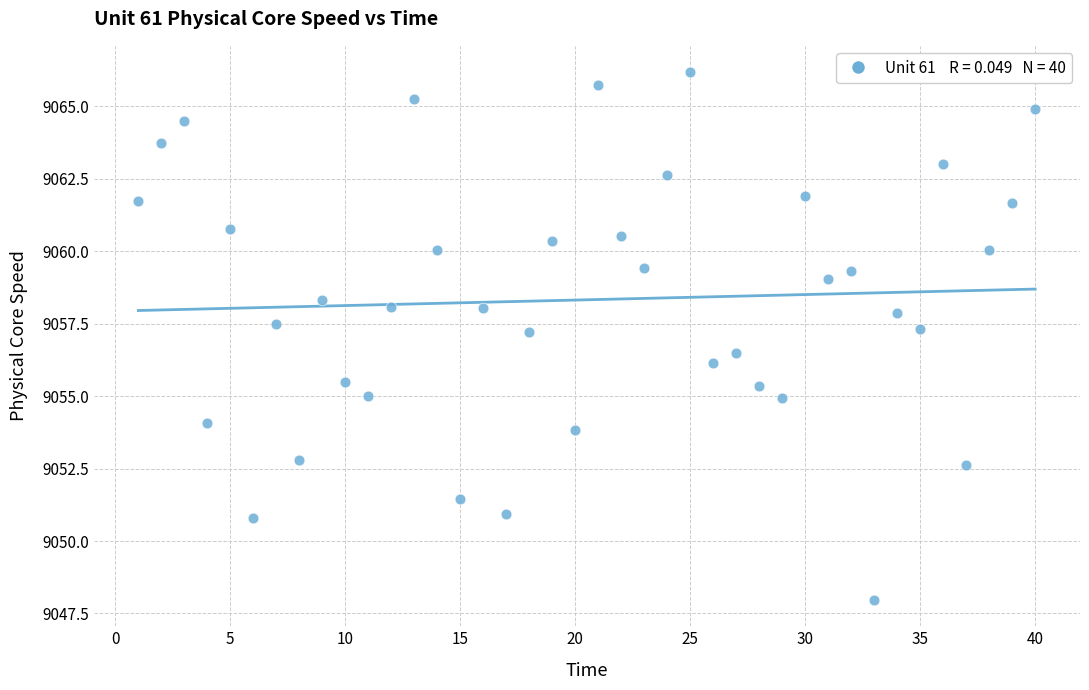

What is the range of X values (max minus min)?

39.0